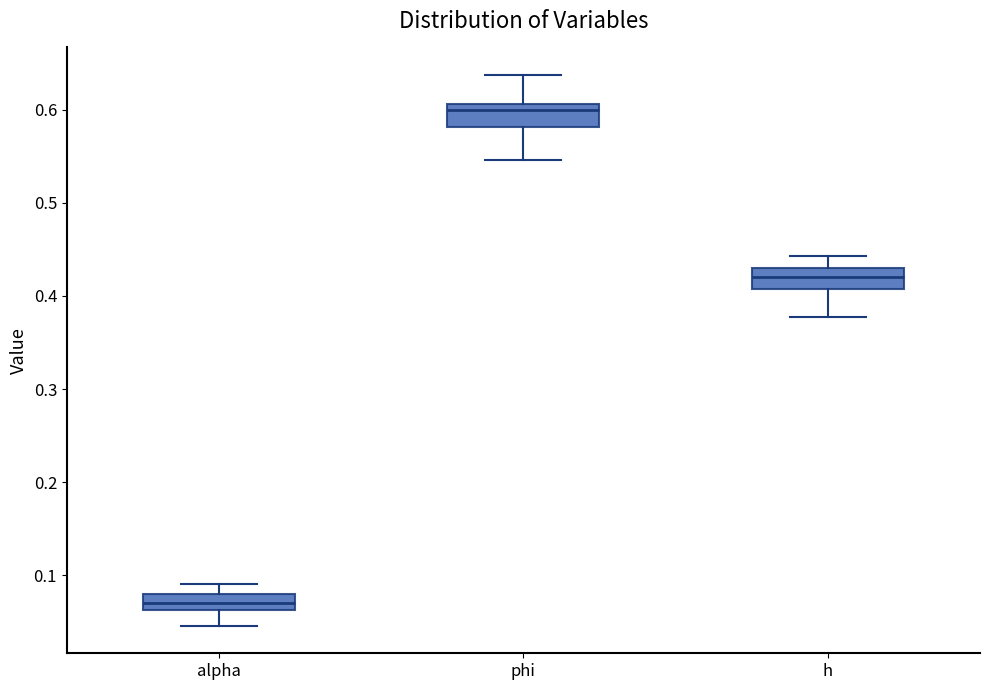

Which box's median line is the highest?

phi